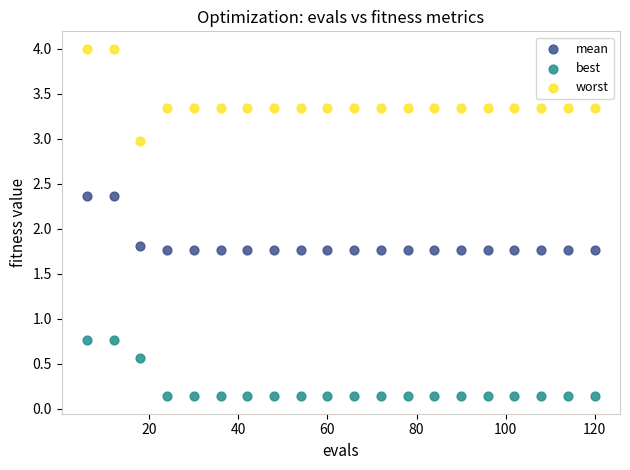

Across all series, what Y value is closest to 2?

1.8